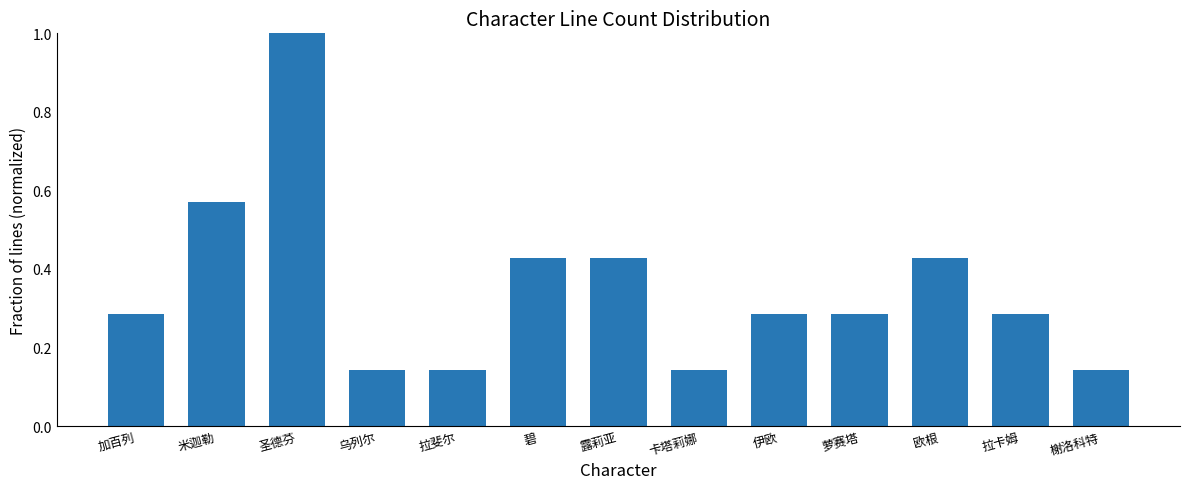

The value at 拉卡姆 is 0.4. True or false?

False